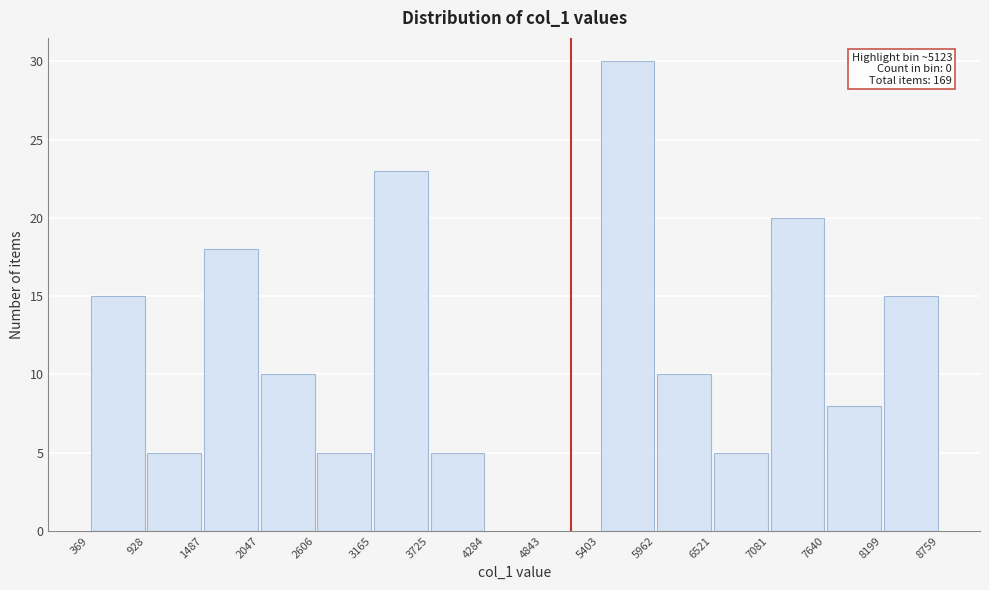

Which range on the x-axis has the tallest bar?

5403 to 5962